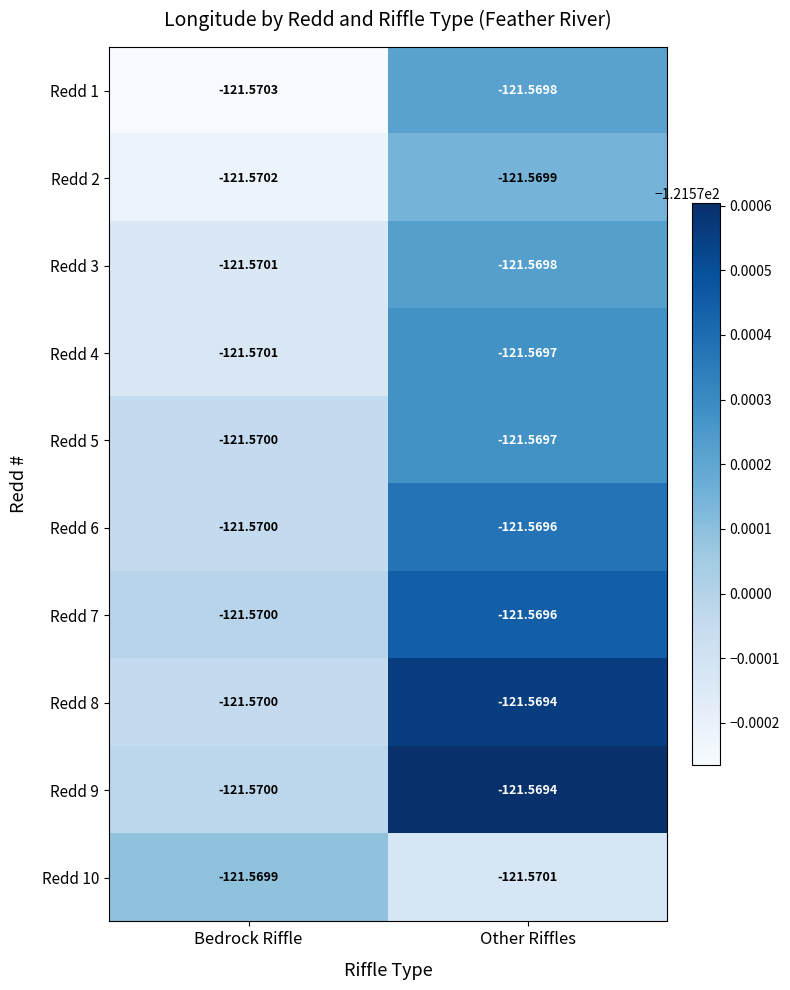

List the labels in order of Redd 7 value, smallest first.

Bedrock Riffle, Other Riffles